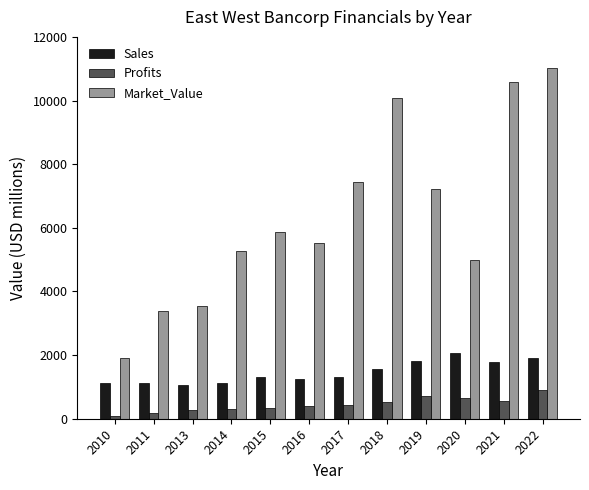

Rank the series by their average value, from lowest to highest.

Profits, Sales, Market_Value